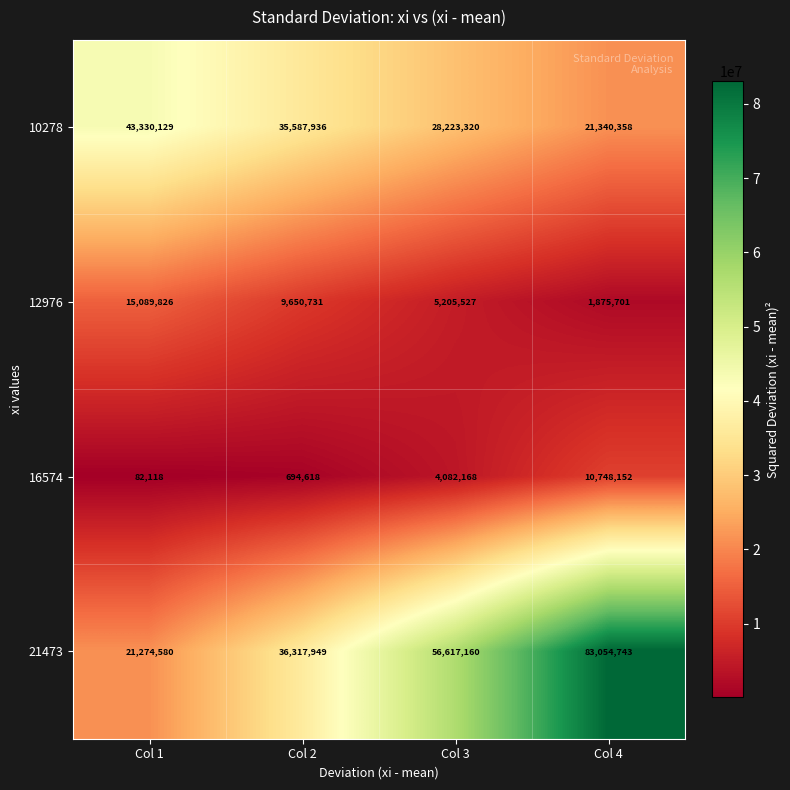

The value of 16574 at Col 3 is 6674199. True or false?

False